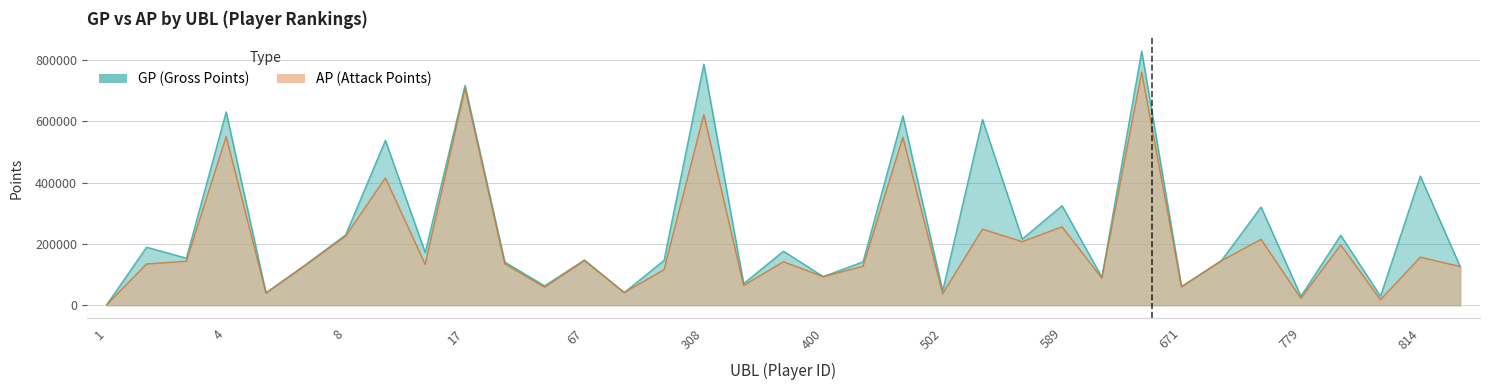

True or false: AP and GP cross at least once.

False